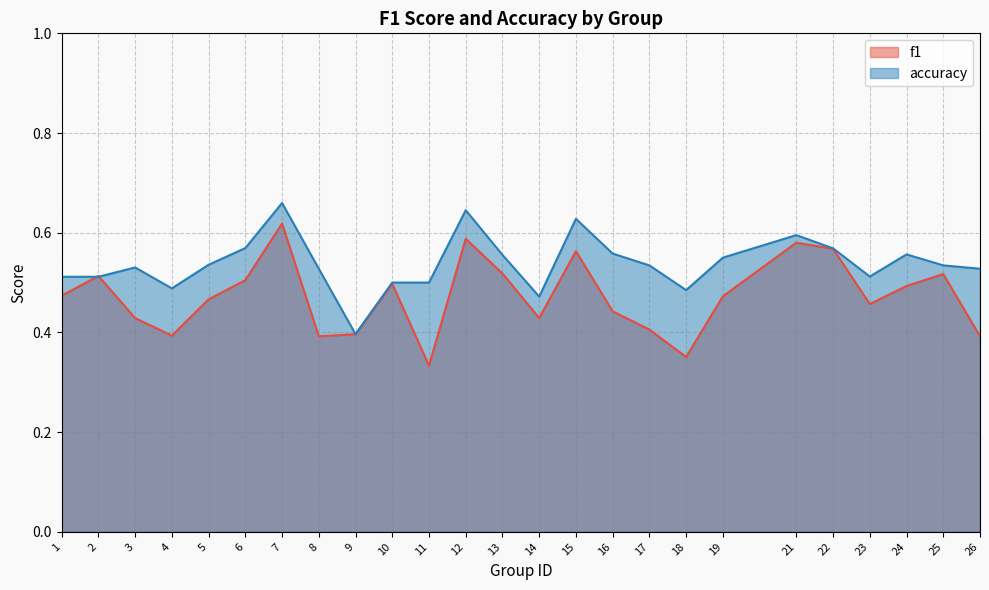

Which series has the largest total across all categories?

accuracy